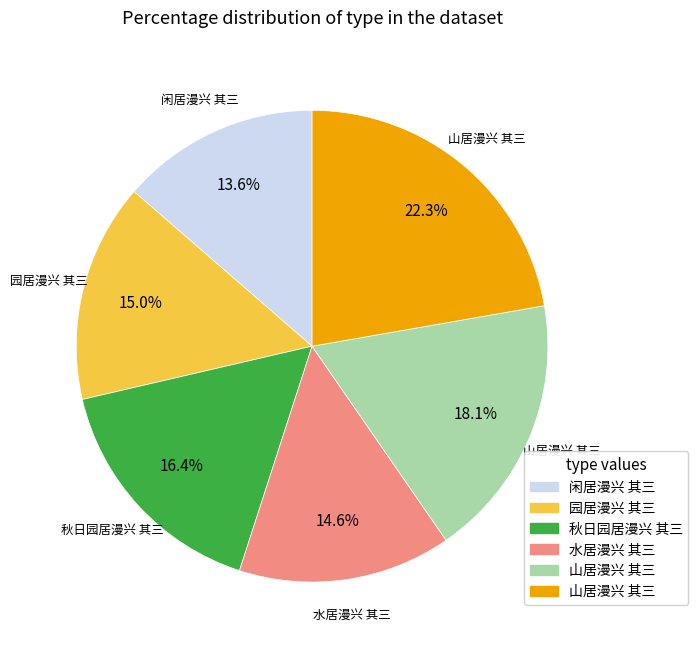

Is there a majority slice in this chart?

No